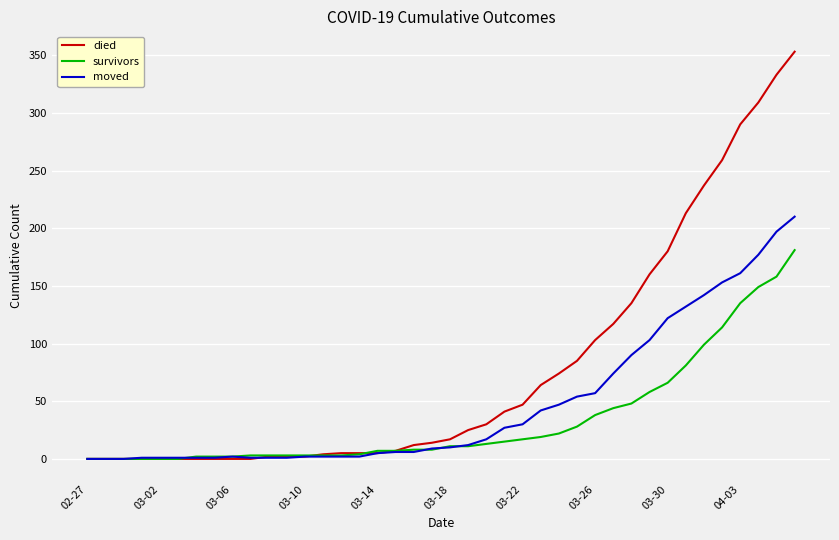

Rank the series by their average value, from highest to lowest.

died, moved, survivors